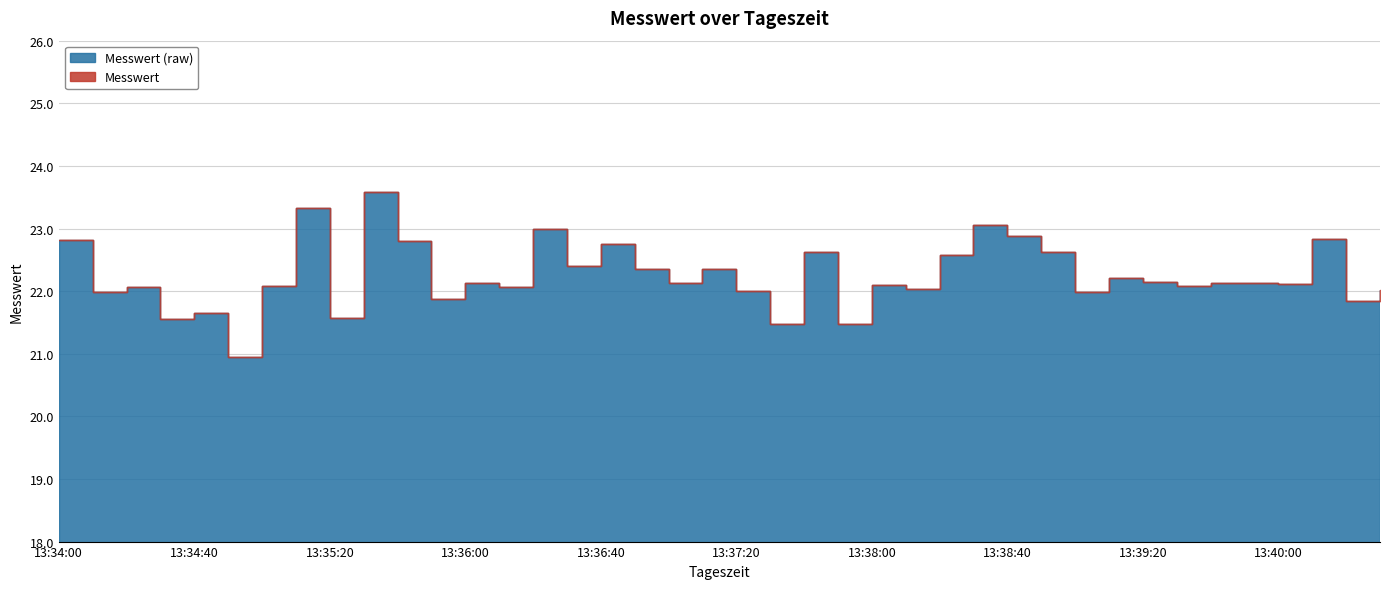

What is the sum of all Messwert values?

889.8